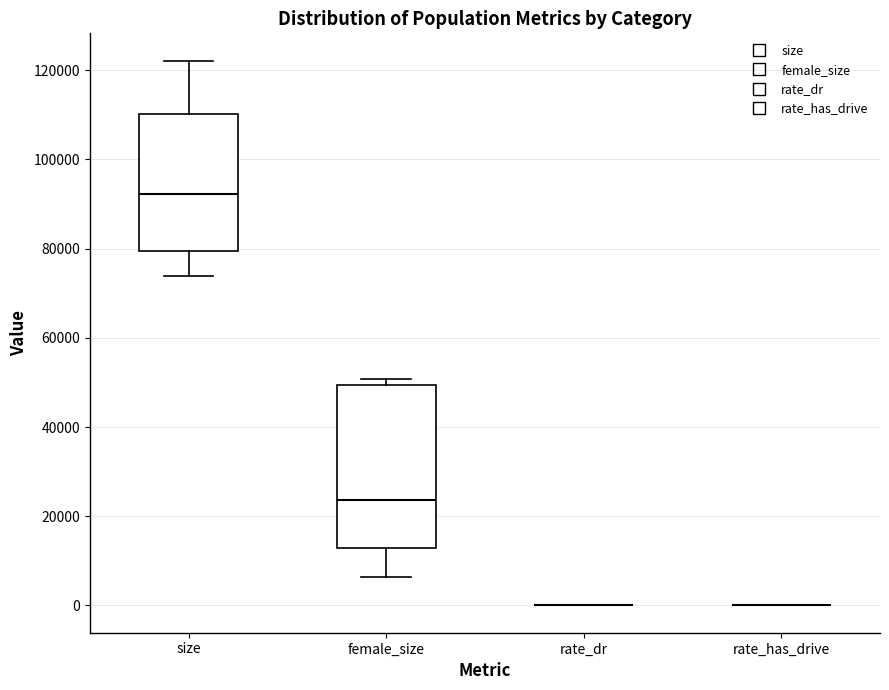

Reading left to right, read every box against the y-axis: the position of its median line, the range the box covers, and the ends of its whiskers. The values are not printed on the chart, so give them approximately, as read against the axis.

size: median 92000, box 80000 to 110000, whiskers 74000 to 122000
female_size: median 24000, box 12000 to 50000, whiskers 6000 to 50000 (just above the box's upper edge)
rate_dr: box collapsed to a line at 0, whiskers 0 to 0
rate_has_drive: box collapsed to a line at 0, whiskers 0 to 0